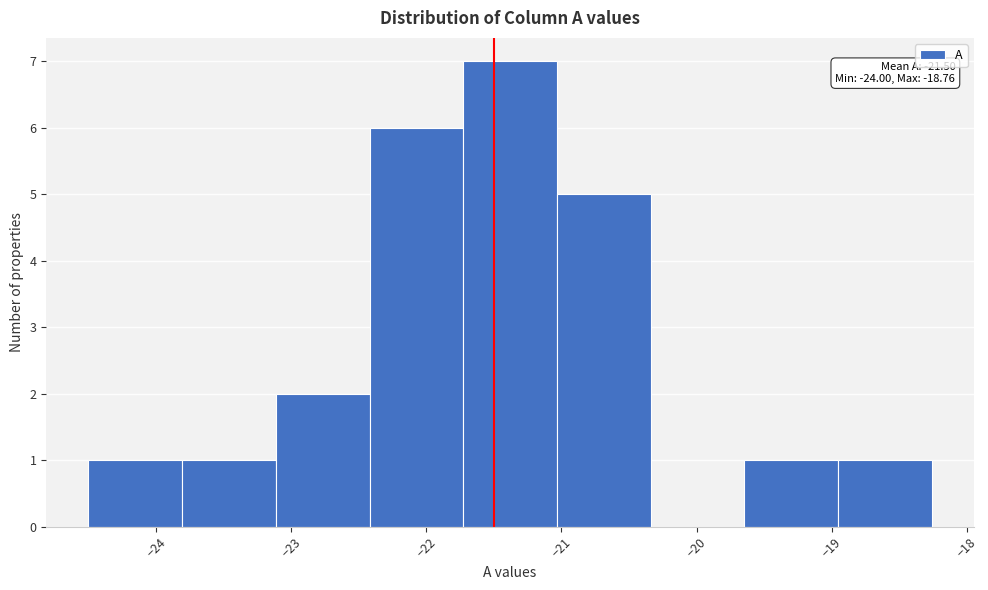

Which range on the x-axis has the tallest bar?

-21.7 to -21.0